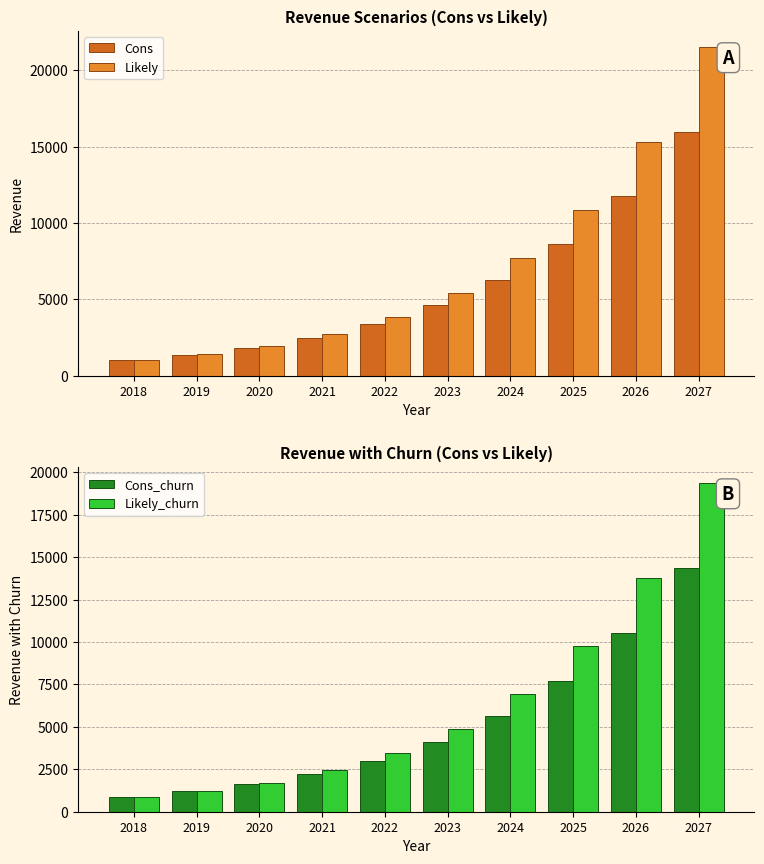

How many bars are there in total?

40